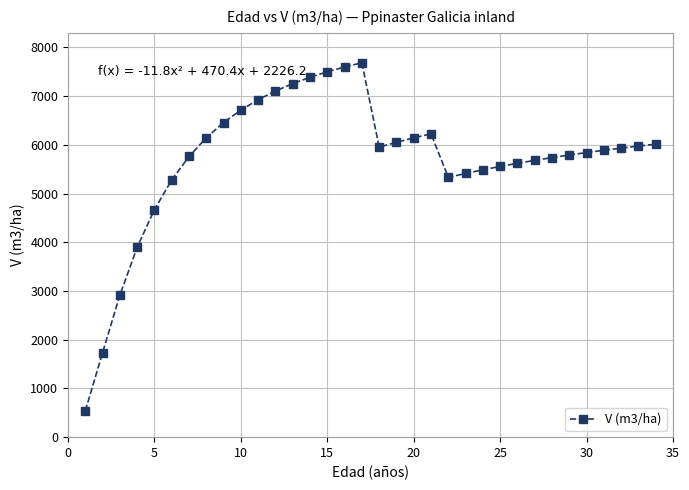

What is the value of the 14th point from the left?

7386.1